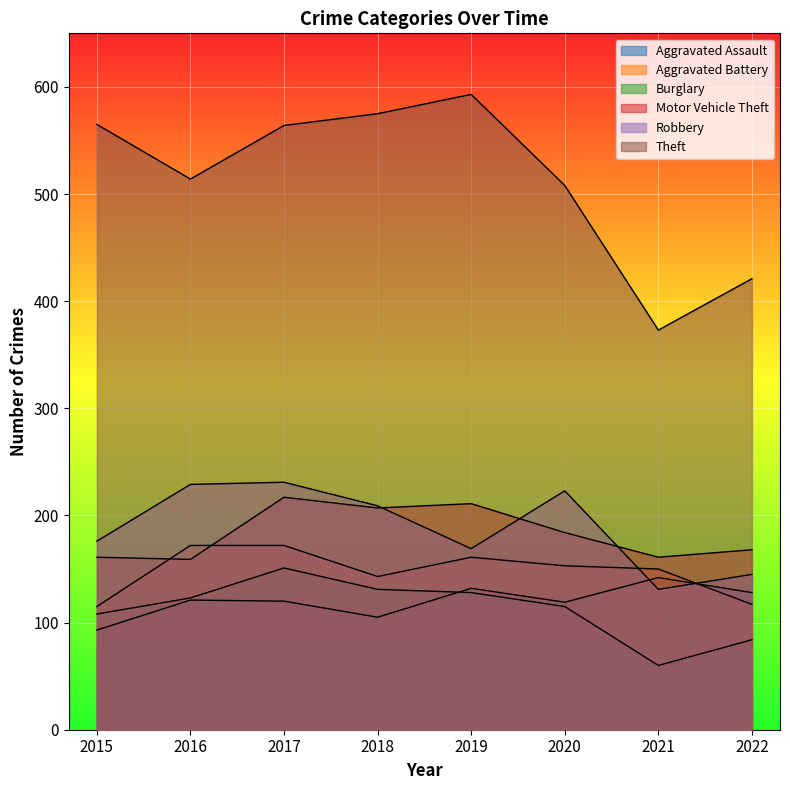

How many distinct data groups are displayed?

6